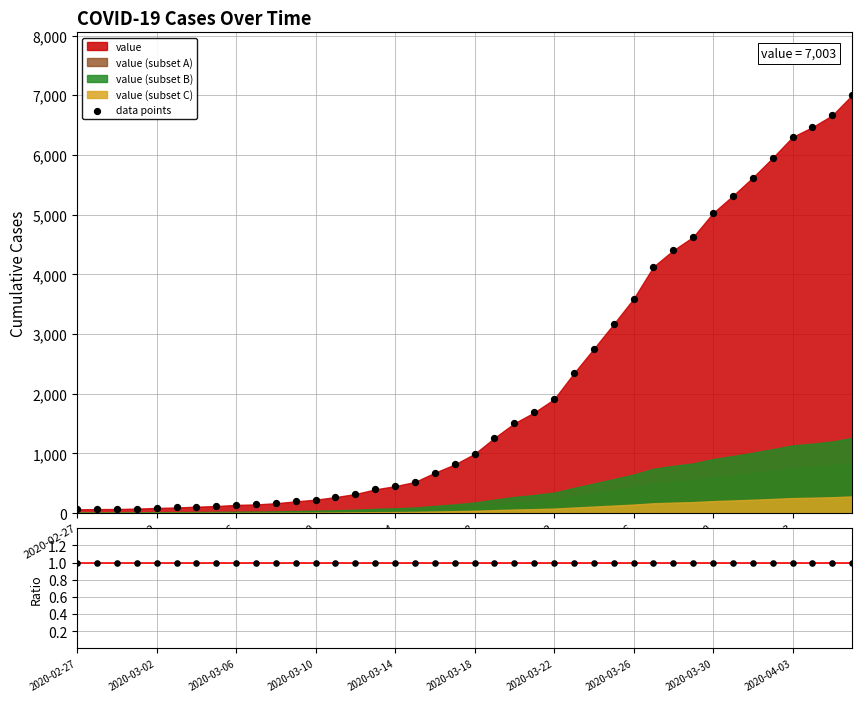

Approximately how many times larger is the value at 2020-03-26 compared to 2020-02-27?

56.1